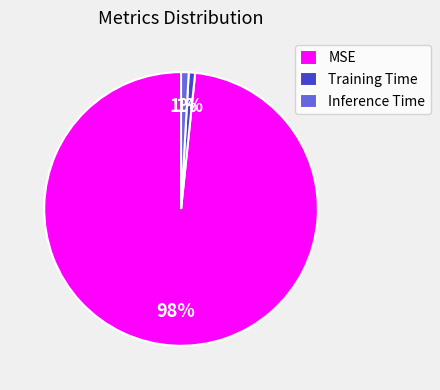

To the nearest percent, what portion does Inference Time represent?

1%